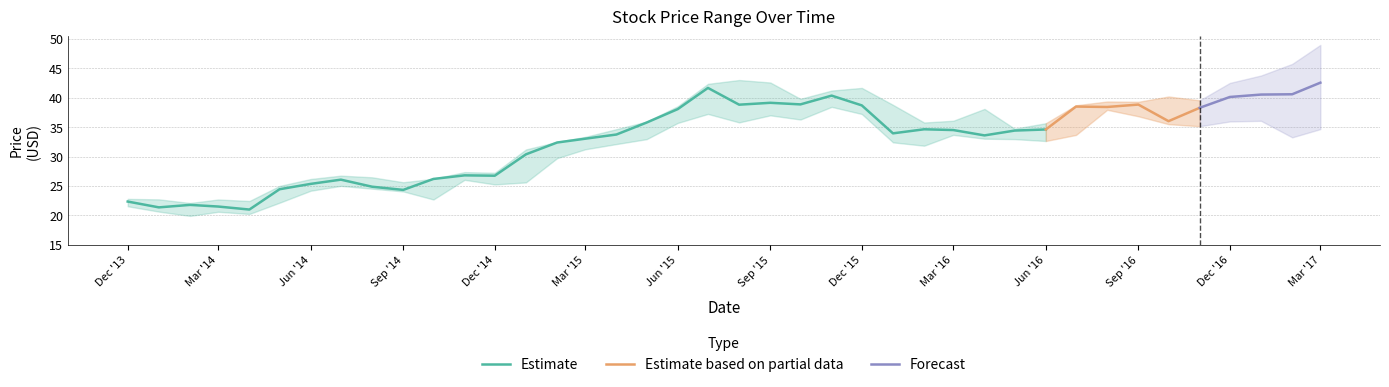

The Estimate series shows 39.4 at Dec '13. True or false?

False